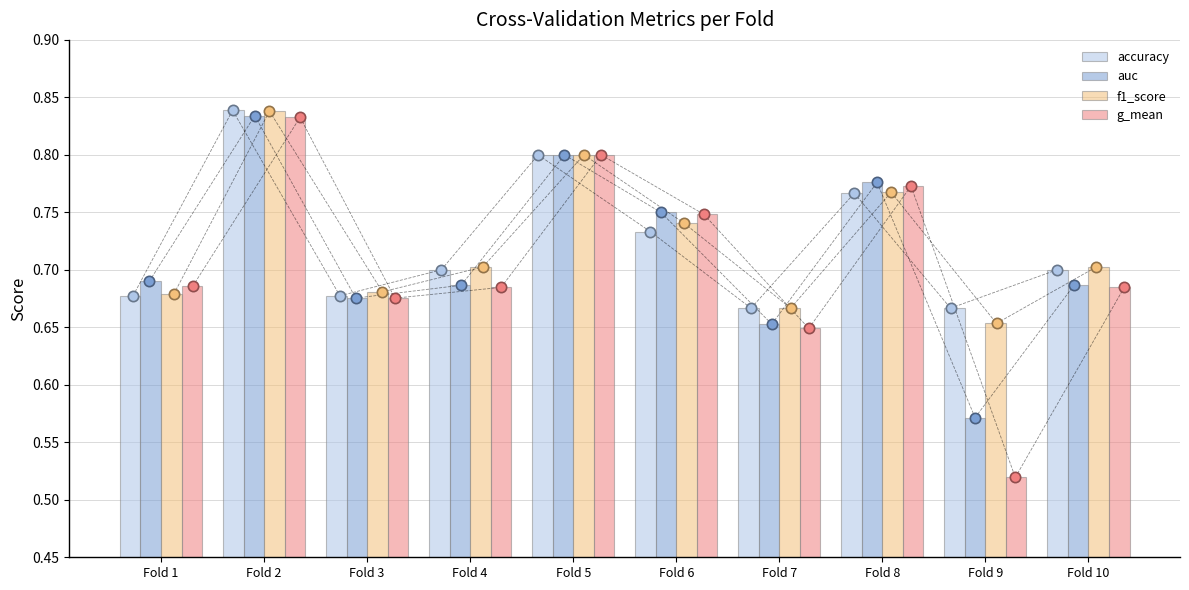

Is the value of accuracy at Fold 1 greater than the value of auc at Fold 6?

No